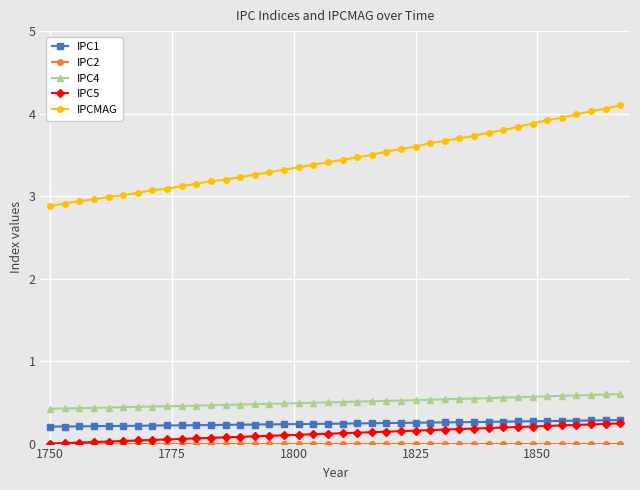

True or false: IPCMAG and IPC4 cross at least once.

False